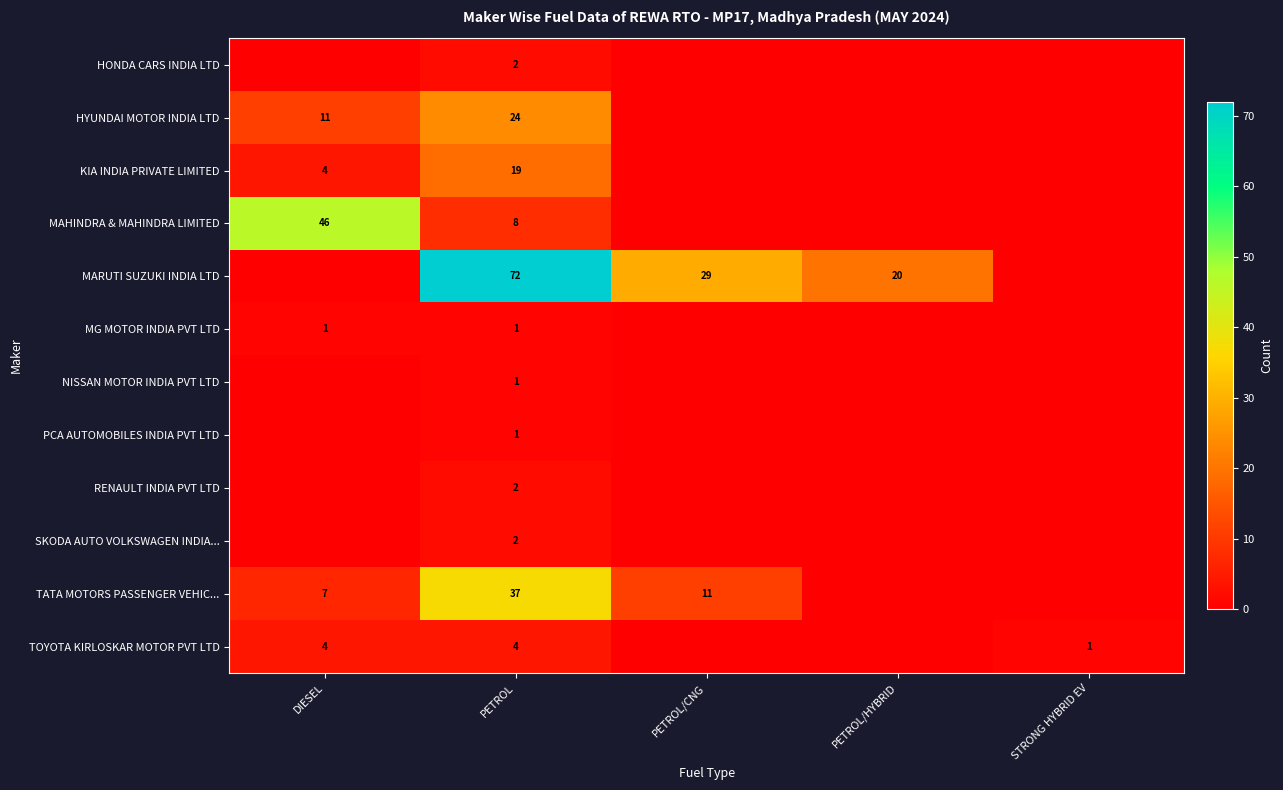

True or false: MG MOTOR INDIA PVT LTD has a value of 1 at DIESEL.

True